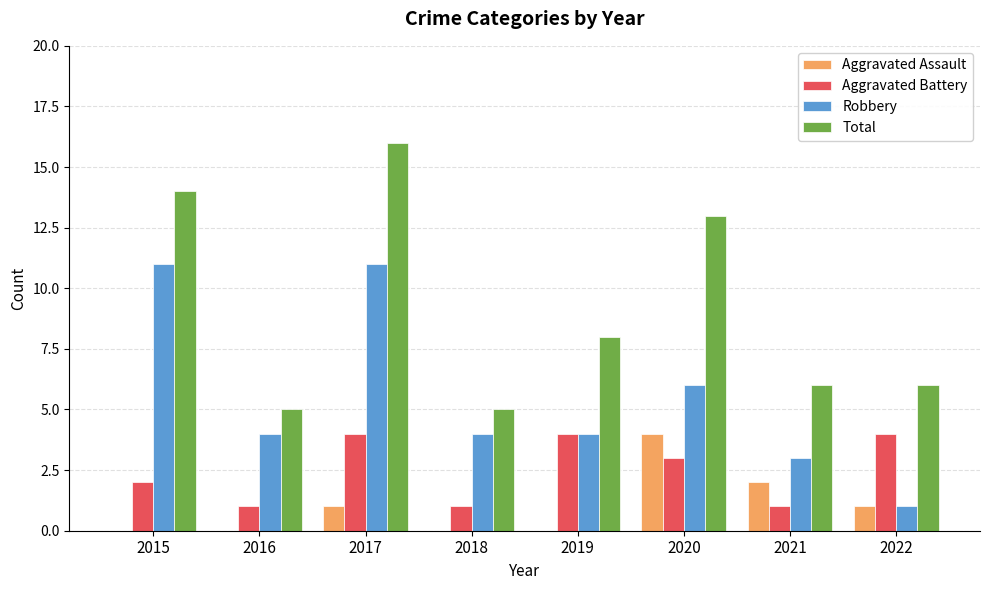

What is the total value across all series at 2022?

12